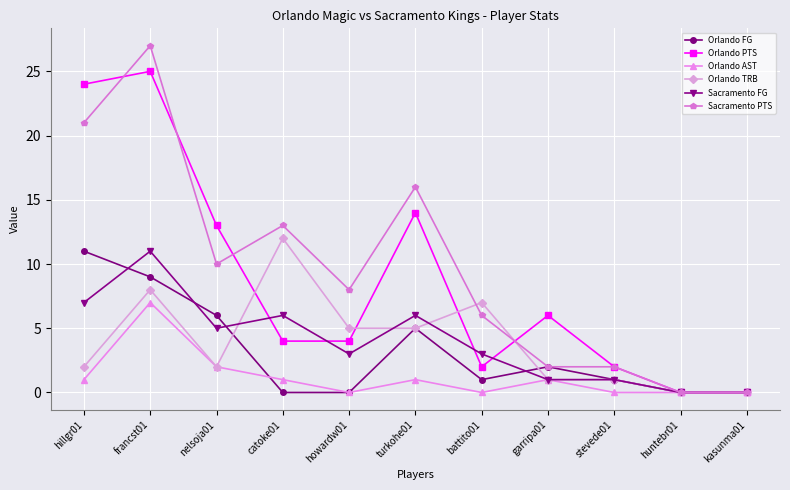

Does the chart display data point markers on the line(s)?

Yes